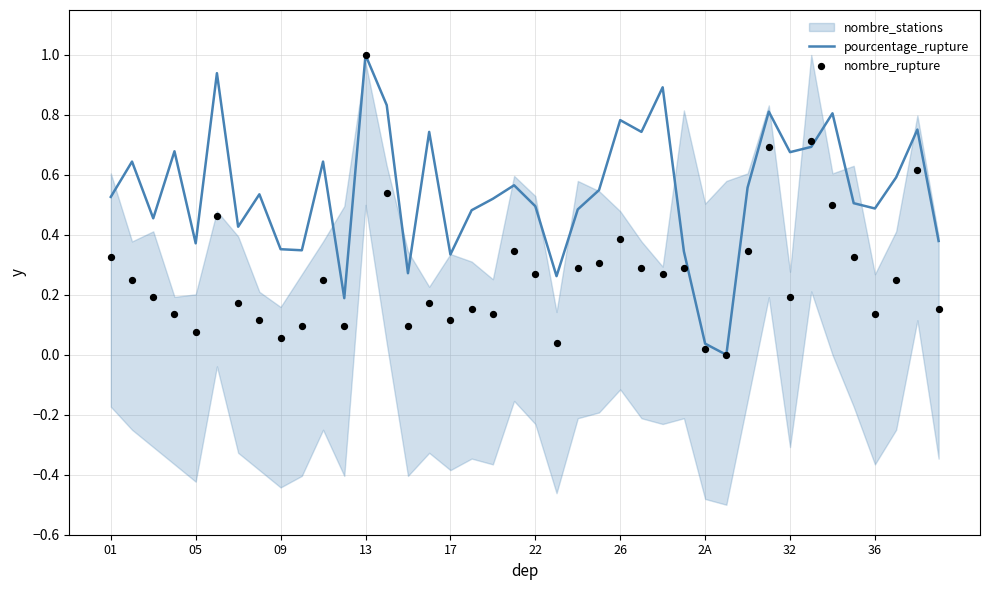

At how many categories does at least one series exceed 0?

39